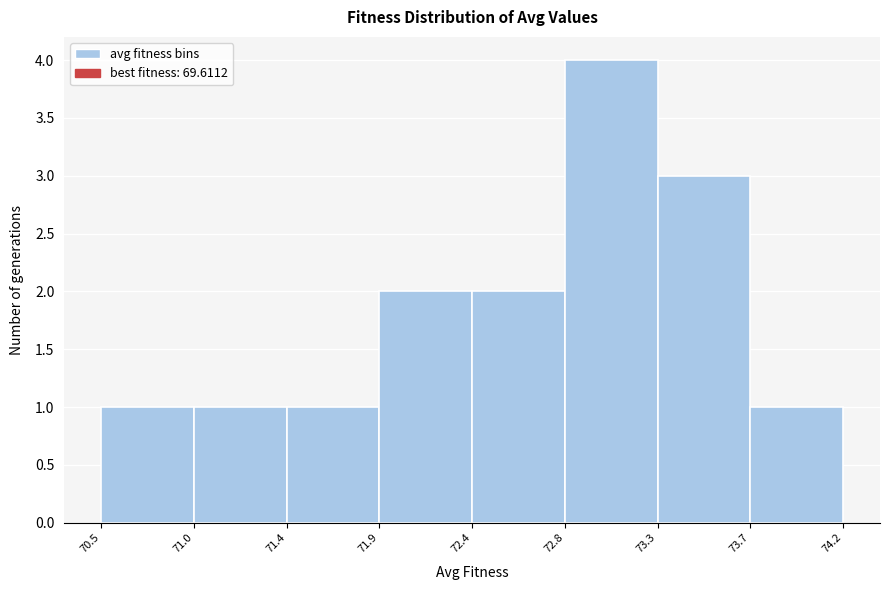

Reading left to right, transcribe all the data shown in this chart.

70.5=1	71.0=1	71.4=1	71.9=2	72.4=2	72.8=4	73.3=3	73.7=1